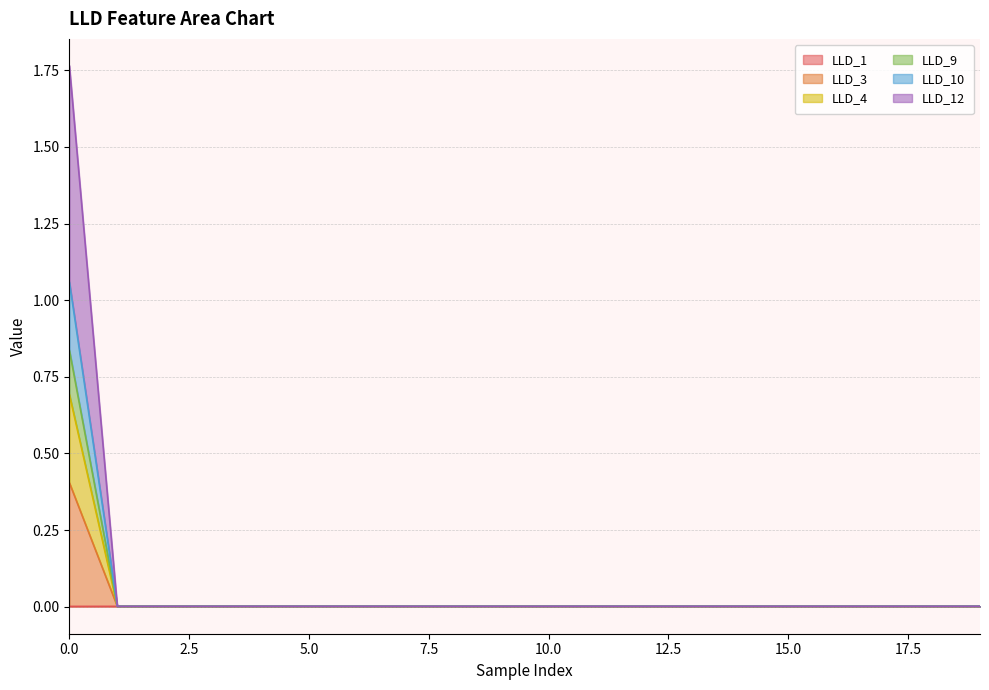

Does the chart have visible grid lines?

Yes